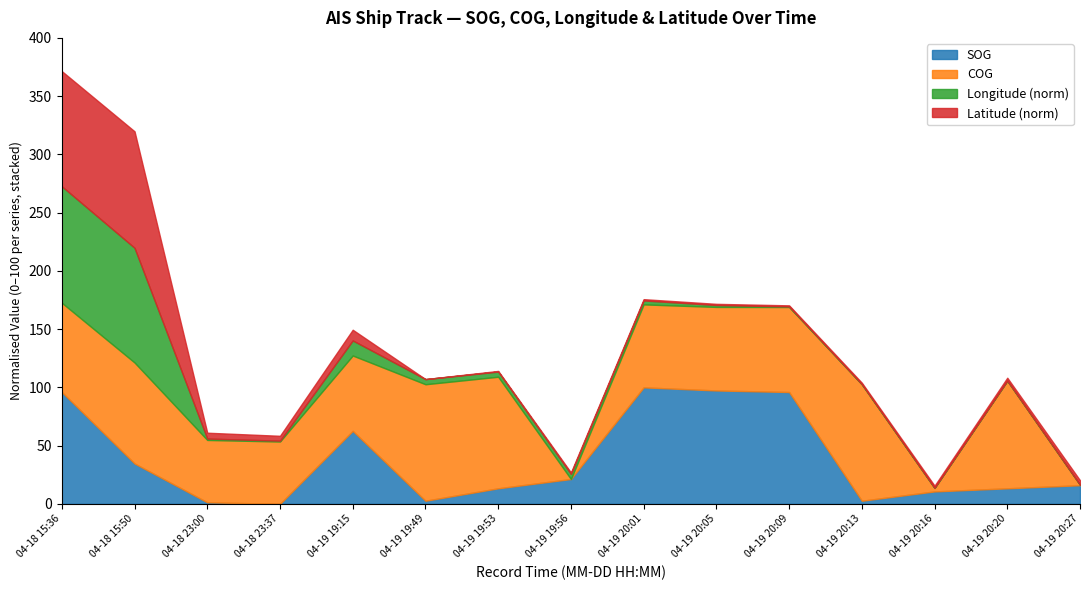

What is the label of the 14th point from the left?

04-19 20:20